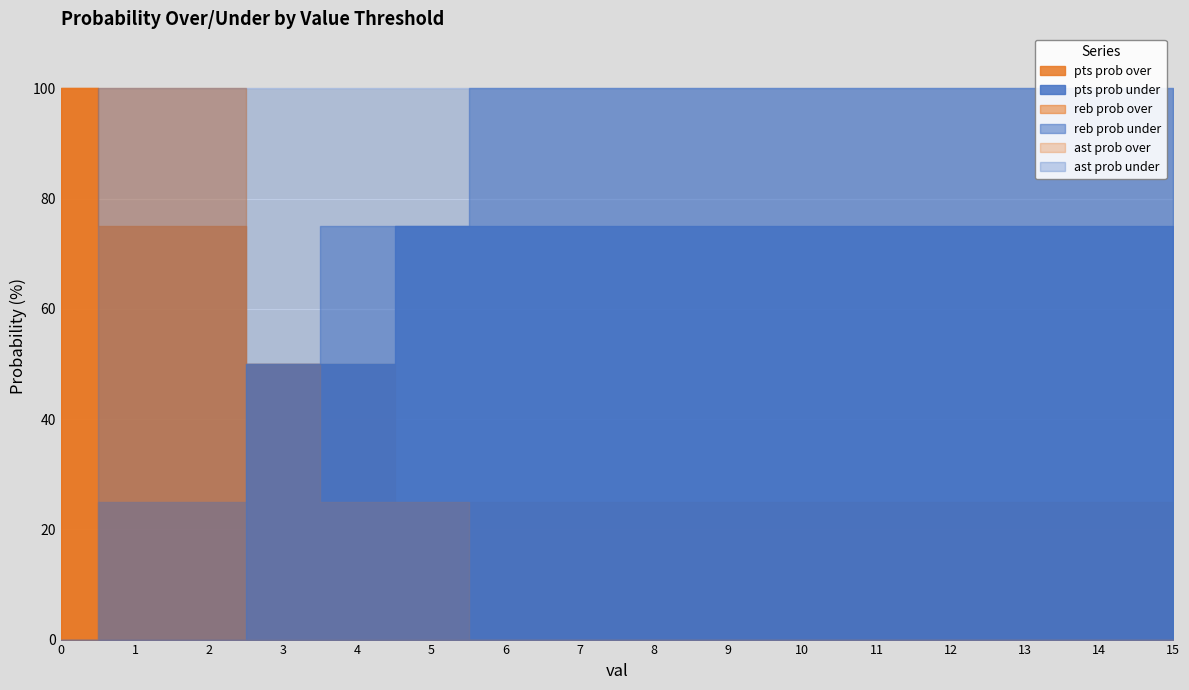

List the labels in order of ast prob over value, largest first.

0, 1, 2, 3, 4, 5, 6, 7, 8, 9, 10, 11, 12, 13, 14, 15